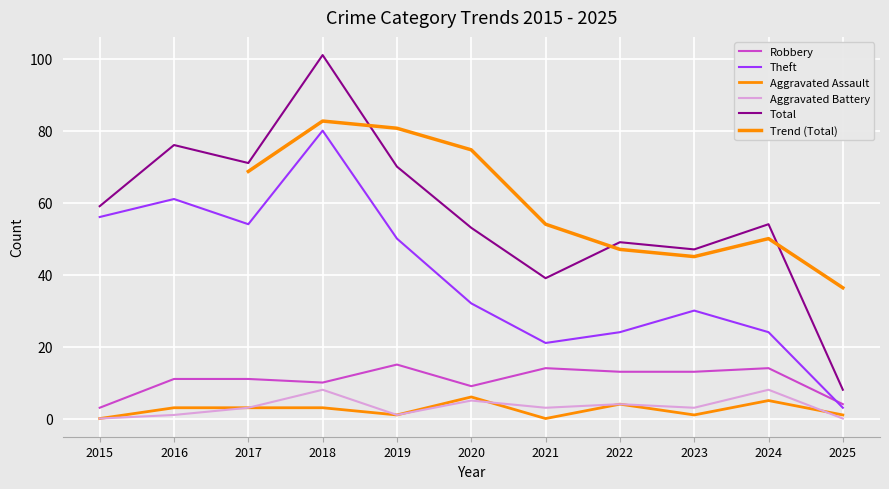

True or false: Theft and Aggravated Assault cross at least once.

False